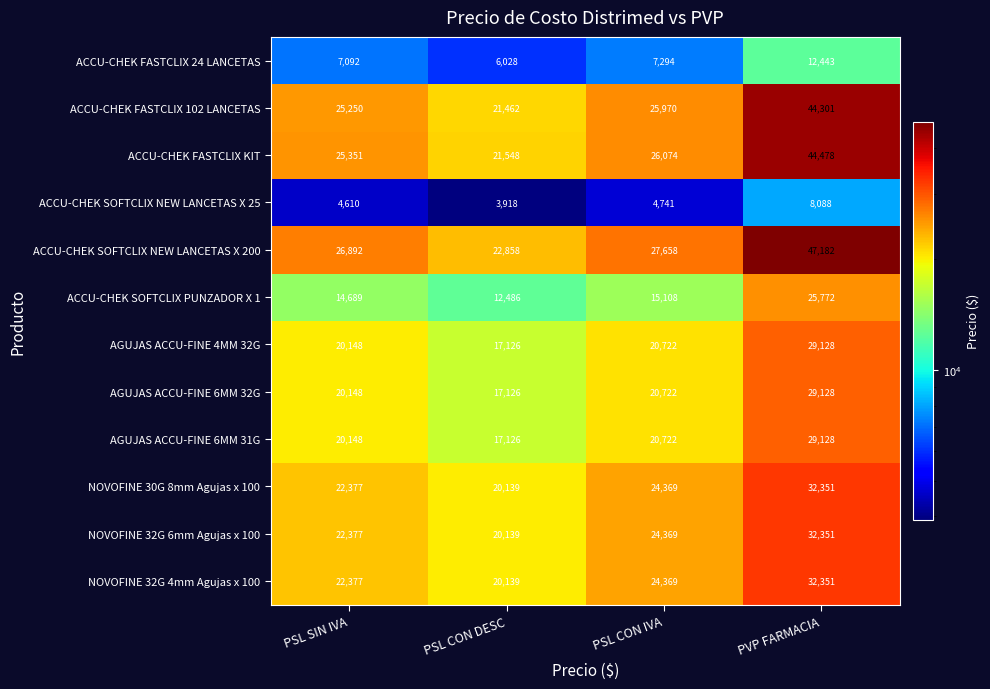

At how many categories does at least one series exceed 10316?

4